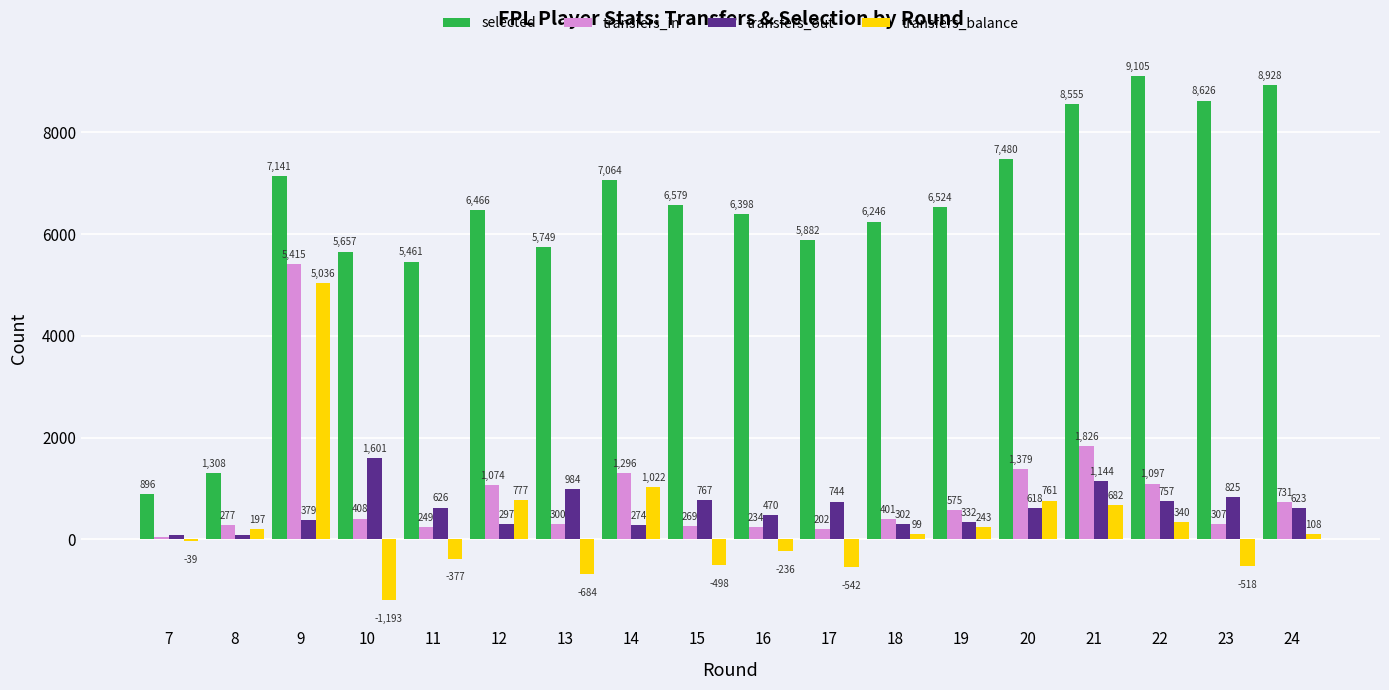

List the series in order of their peak value, lowest first.

transfers_out, transfers_balance, transfers_in, selected